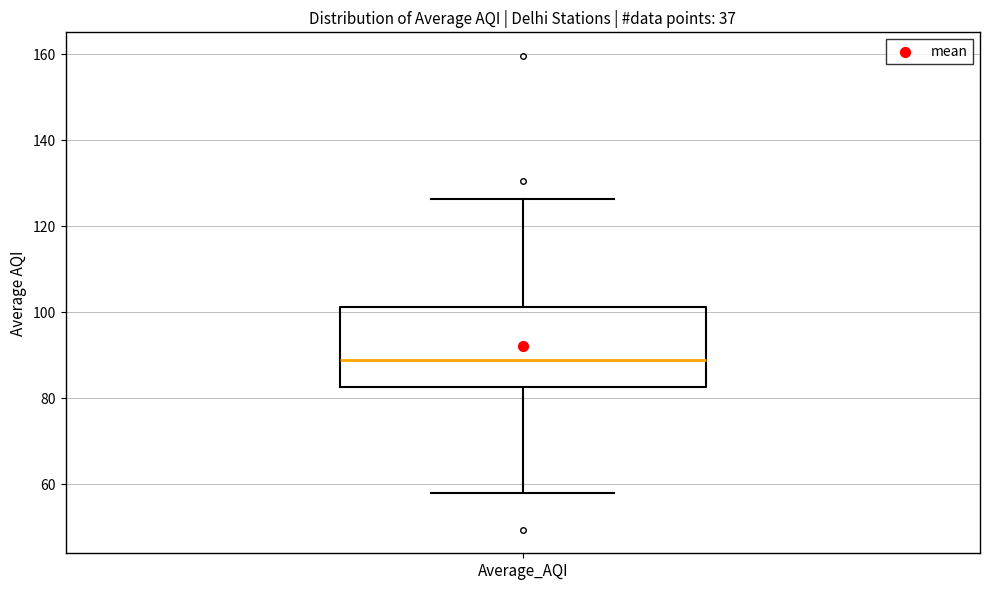

Read this box plot against the y-axis: the position of the median line, the range covered by the box, and the ends of both whiskers. The values are not printed on the chart, so give them approximately, as read against the axis.

median 88, box 82 to 102, whiskers 58 to 126